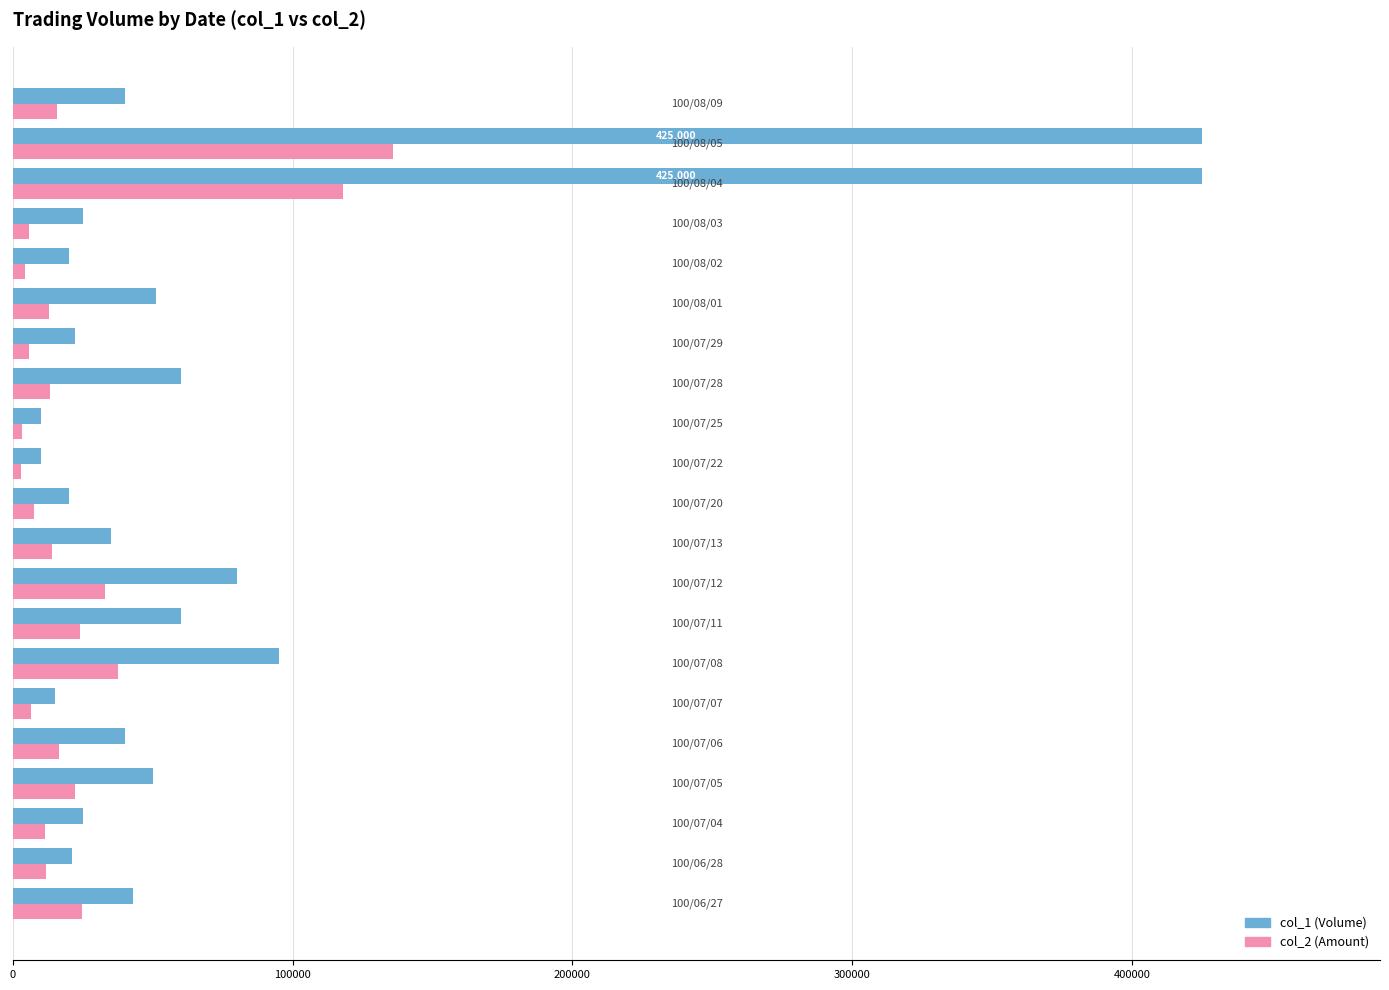

What is the minimum value shown in the chart?

3000